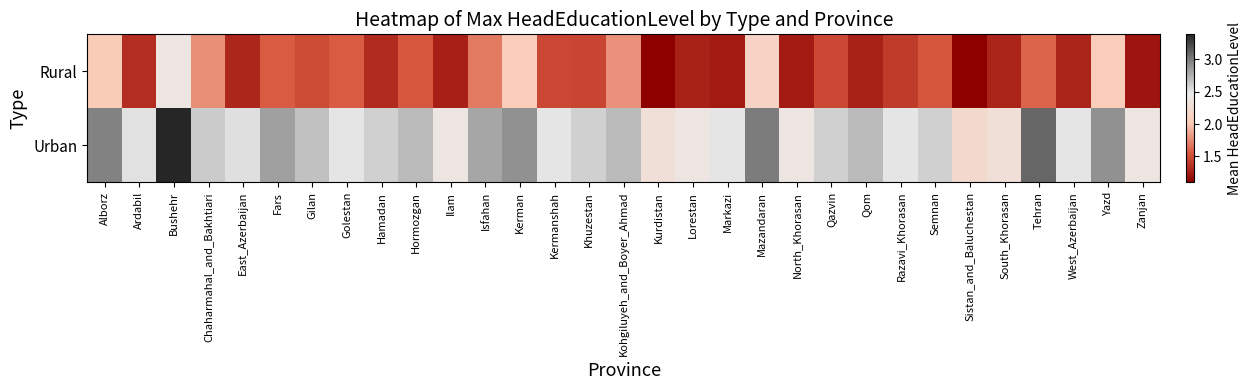

Reading right to left, what are all the values shown in this chart?

Rural: Zanjan=1.2	Yazd=2.0	West_Azerbaijan=1.3	Tehran=1.6	South_Khorasan=1.3	Sistan_and_Baluchestan=1.1	Semnan=1.5	Razavi_Khorasan=1.4	Qom=1.3	Qazvin=1.5	North_Khorasan=1.2	Mazandaran=2.1	Markazi=1.2	Lorestan=1.3	Kurdistan=1.1	Kohgiluyeh_and_Boyer_Ahmad=1.8	Khuzestan=1.5	Kermanshah=1.5	Kerman=2.0	Isfahan=1.7	Ilam=1.3	Hormozgan=1.5	Hamadan=1.3	Golestan=1.6	Gilan=1.5	Fars=1.6	East_Azerbaijan=1.3	Chaharmahal_and_Bakhtiari=1.8	Bushehr=2.4	Ardabil=1.3	Alborz=2.0
Urban: Zanjan=2.4	Yazd=2.9	West_Azerbaijan=2.5	Tehran=3.1	South_Khorasan=2.3	Sistan_and_Baluchestan=2.2	Semnan=2.6	Razavi_Khorasan=2.5	Qom=2.7	Qazvin=2.6	North_Khorasan=2.4	Mazandaran=3.0	Markazi=2.5	Lorestan=2.4	Kurdistan=2.3	Kohgiluyeh_and_Boyer_Ahmad=2.7	Khuzestan=2.6	Kermanshah=2.5	Kerman=2.9	Isfahan=2.8	Ilam=2.4	Hormozgan=2.7	Hamadan=2.6	Golestan=2.5	Gilan=2.7	Fars=2.8	East_Azerbaijan=2.5	Chaharmahal_and_Bakhtiari=2.6	Bushehr=3.4	Ardabil=2.5	Alborz=3.0